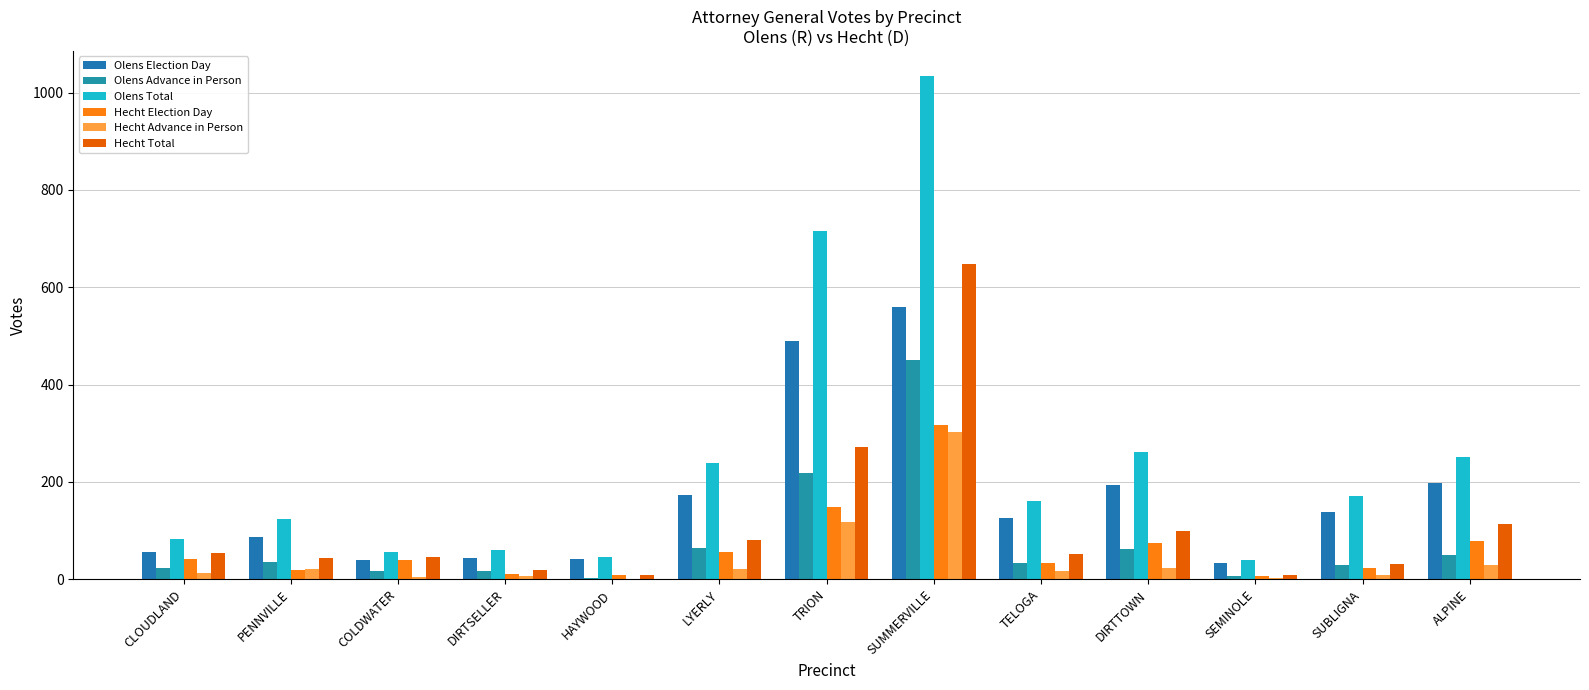

Where is Hecht Total nearest to the value 328?

TRION